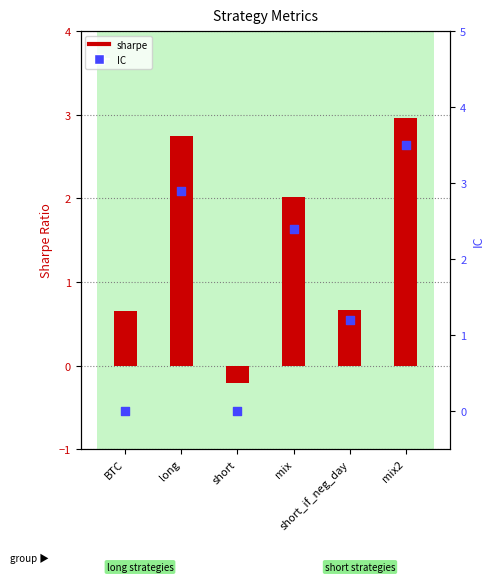

At which category is the sum across all series the highest?

mix2